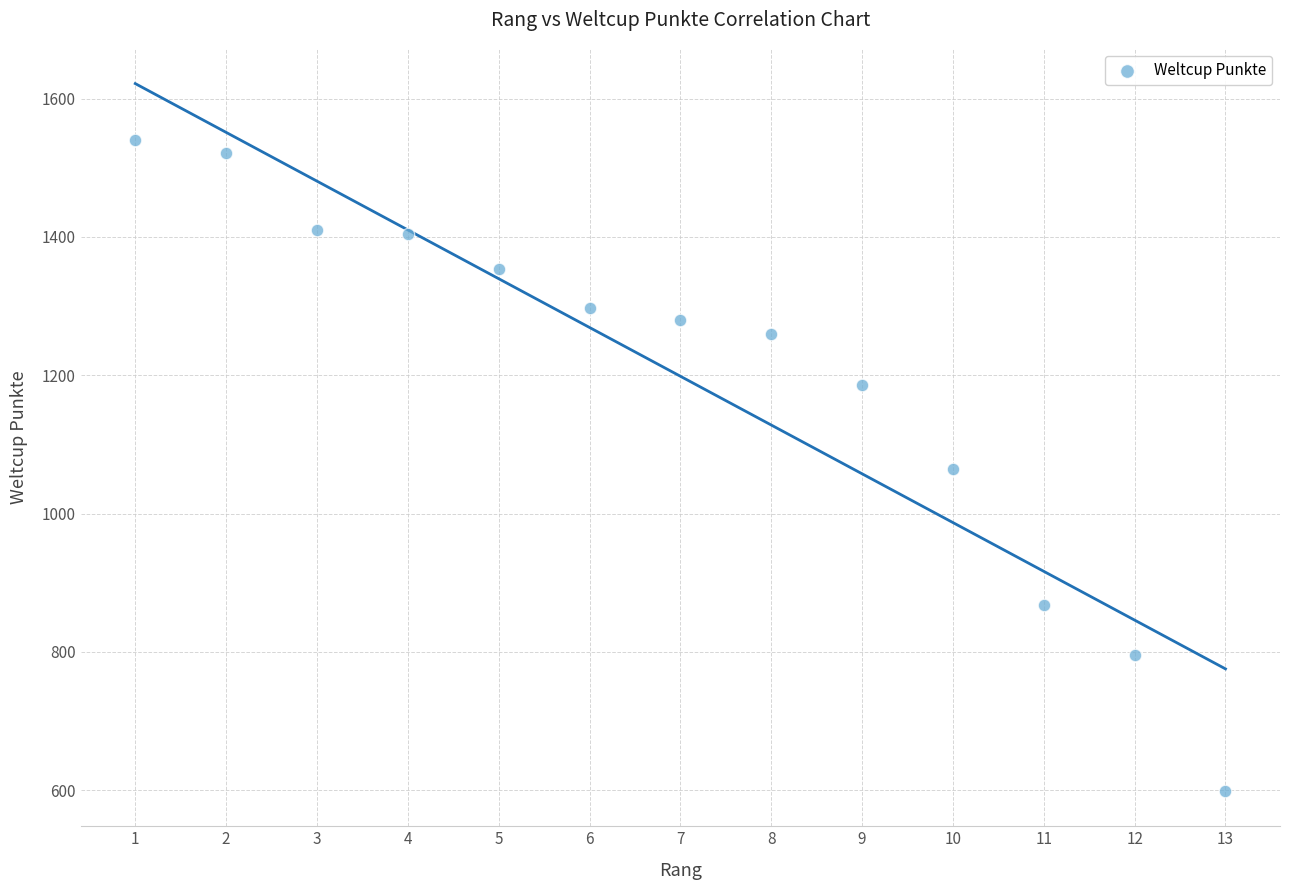

What is the range of X values (max minus min)?

12